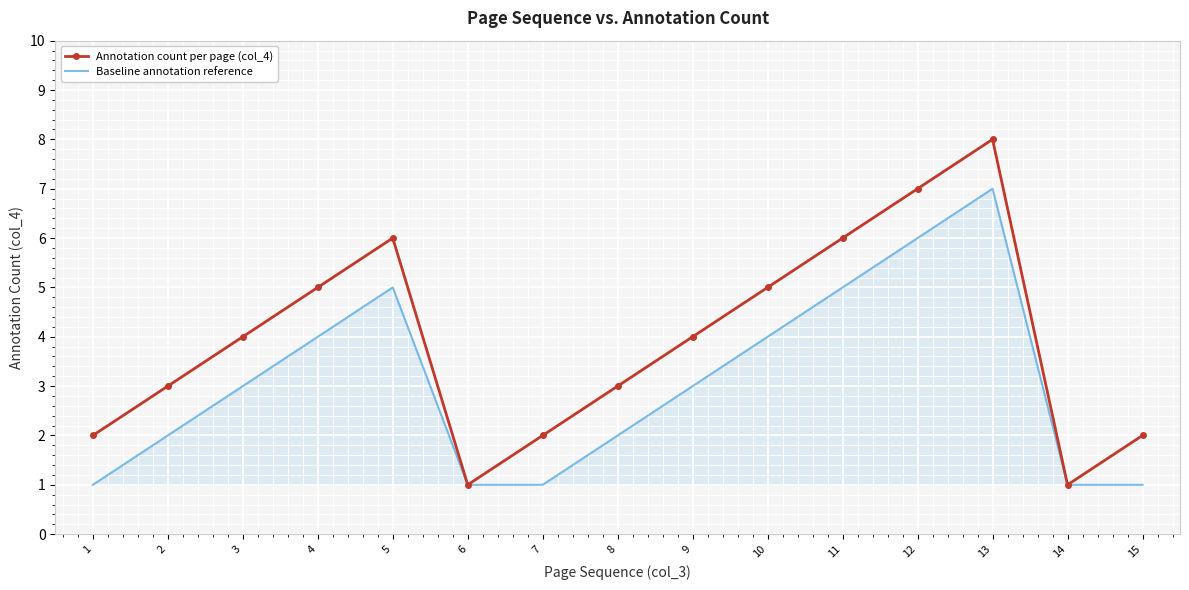

At which category does the chart reach its peak across all series?

13